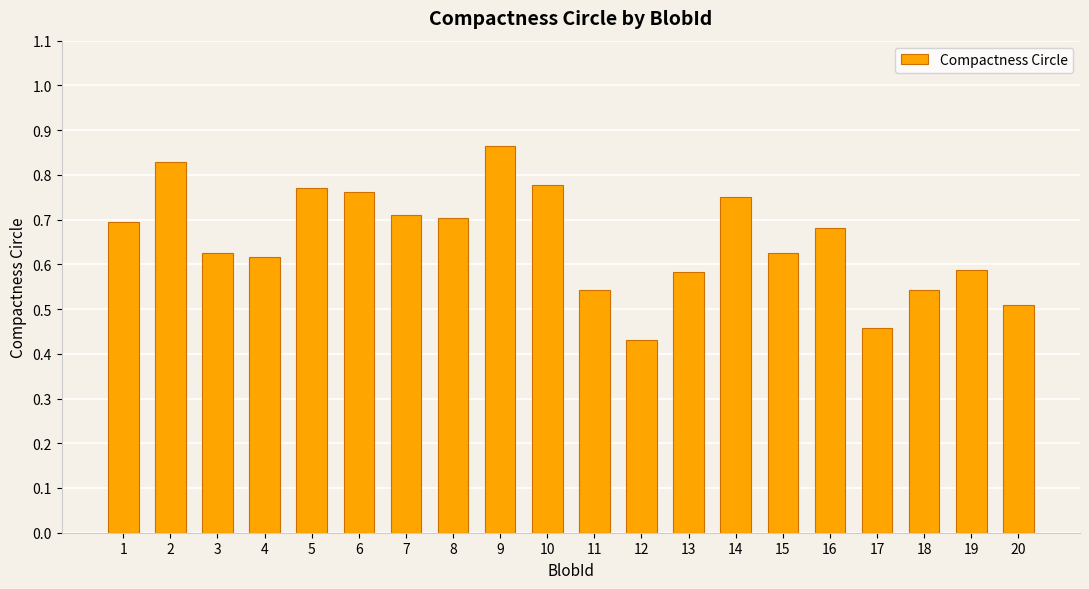

Which has a higher value, 18 or 19?

19